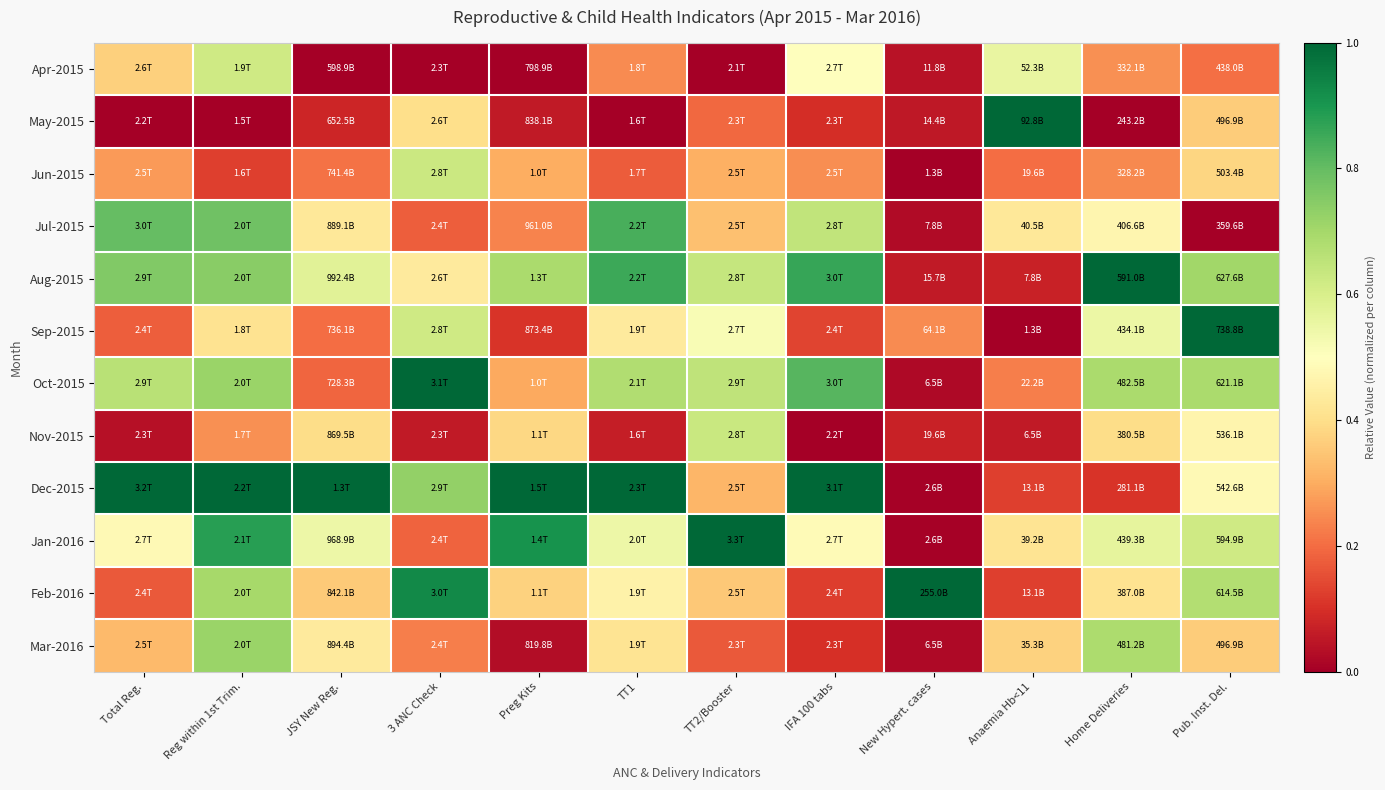

Reading left to right, what are all the values shown in this chart?

Apr-2015: Total Reg.=0.4	Reg within 1st Trim.=0.6	JSY New Reg.=0.0	3 ANC Check=0.0	Preg Kits=0.0	TT1=0.2	TT2/Booster=0.0	IFA 100 tabs=0.5	New Hypert. cases=0.0	Anaemia Hb<11=0.6	Home Deliveries=0.3	Pub. Inst. Del.=0.2
May-2015: Total Reg.=0.0	Reg within 1st Trim.=0.0	JSY New Reg.=0.1	3 ANC Check=0.4	Preg Kits=0.1	TT1=0.0	TT2/Booster=0.2	IFA 100 tabs=0.1	New Hypert. cases=0.1	Anaemia Hb<11=1.0	Home Deliveries=0.0	Pub. Inst. Del.=0.4
Jun-2015: Total Reg.=0.3	Reg within 1st Trim.=0.1	JSY New Reg.=0.2	3 ANC Check=0.6	Preg Kits=0.3	TT1=0.2	TT2/Booster=0.3	IFA 100 tabs=0.3	New Hypert. cases=0.0	Anaemia Hb<11=0.2	Home Deliveries=0.2	Pub. Inst. Del.=0.4
Jul-2015: Total Reg.=0.8	Reg within 1st Trim.=0.8	JSY New Reg.=0.4	3 ANC Check=0.2	Preg Kits=0.2	TT1=0.8	TT2/Booster=0.3	IFA 100 tabs=0.6	New Hypert. cases=0.0	Anaemia Hb<11=0.4	Home Deliveries=0.5	Pub. Inst. Del.=0.0
Aug-2015: Total Reg.=0.8	Reg within 1st Trim.=0.7	JSY New Reg.=0.6	3 ANC Check=0.4	Preg Kits=0.7	TT1=0.9	TT2/Booster=0.6	IFA 100 tabs=0.9	New Hypert. cases=0.1	Anaemia Hb<11=0.1	Home Deliveries=1.0	Pub. Inst. Del.=0.7
Sep-2015: Total Reg.=0.2	Reg within 1st Trim.=0.4	JSY New Reg.=0.2	3 ANC Check=0.6	Preg Kits=0.1	TT1=0.4	TT2/Booster=0.5	IFA 100 tabs=0.1	New Hypert. cases=0.2	Anaemia Hb<11=0.0	Home Deliveries=0.5	Pub. Inst. Del.=1.0
Oct-2015: Total Reg.=0.7	Reg within 1st Trim.=0.7	JSY New Reg.=0.2	3 ANC Check=1.0	Preg Kits=0.3	TT1=0.7	TT2/Booster=0.6	IFA 100 tabs=0.8	New Hypert. cases=0.0	Anaemia Hb<11=0.2	Home Deliveries=0.7	Pub. Inst. Del.=0.7
Nov-2015: Total Reg.=0.0	Reg within 1st Trim.=0.3	JSY New Reg.=0.4	3 ANC Check=0.1	Preg Kits=0.4	TT1=0.1	TT2/Booster=0.6	IFA 100 tabs=0.0	New Hypert. cases=0.1	Anaemia Hb<11=0.1	Home Deliveries=0.4	Pub. Inst. Del.=0.5
Dec-2015: Total Reg.=1.0	Reg within 1st Trim.=1.0	JSY New Reg.=1.0	3 ANC Check=0.7	Preg Kits=1.0	TT1=1.0	TT2/Booster=0.3	IFA 100 tabs=1.0	New Hypert. cases=0.0	Anaemia Hb<11=0.1	Home Deliveries=0.1	Pub. Inst. Del.=0.5
Jan-2016: Total Reg.=0.5	Reg within 1st Trim.=0.9	JSY New Reg.=0.5	3 ANC Check=0.2	Preg Kits=0.9	TT1=0.5	TT2/Booster=1.0	IFA 100 tabs=0.5	New Hypert. cases=0.0	Anaemia Hb<11=0.4	Home Deliveries=0.6	Pub. Inst. Del.=0.6
Feb-2016: Total Reg.=0.2	Reg within 1st Trim.=0.7	JSY New Reg.=0.4	3 ANC Check=0.9	Preg Kits=0.4	TT1=0.5	TT2/Booster=0.4	IFA 100 tabs=0.1	New Hypert. cases=1.0	Anaemia Hb<11=0.1	Home Deliveries=0.4	Pub. Inst. Del.=0.7
Mar-2016: Total Reg.=0.3	Reg within 1st Trim.=0.7	JSY New Reg.=0.4	3 ANC Check=0.2	Preg Kits=0.0	TT1=0.4	TT2/Booster=0.2	IFA 100 tabs=0.1	New Hypert. cases=0.0	Anaemia Hb<11=0.4	Home Deliveries=0.7	Pub. Inst. Del.=0.4